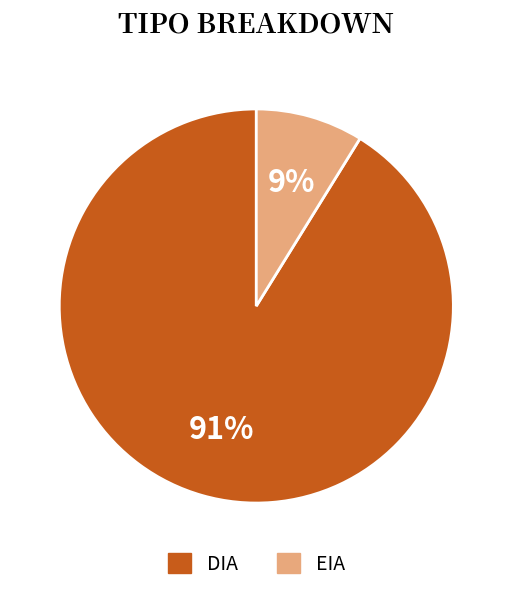

How many segments does this pie chart have?

2